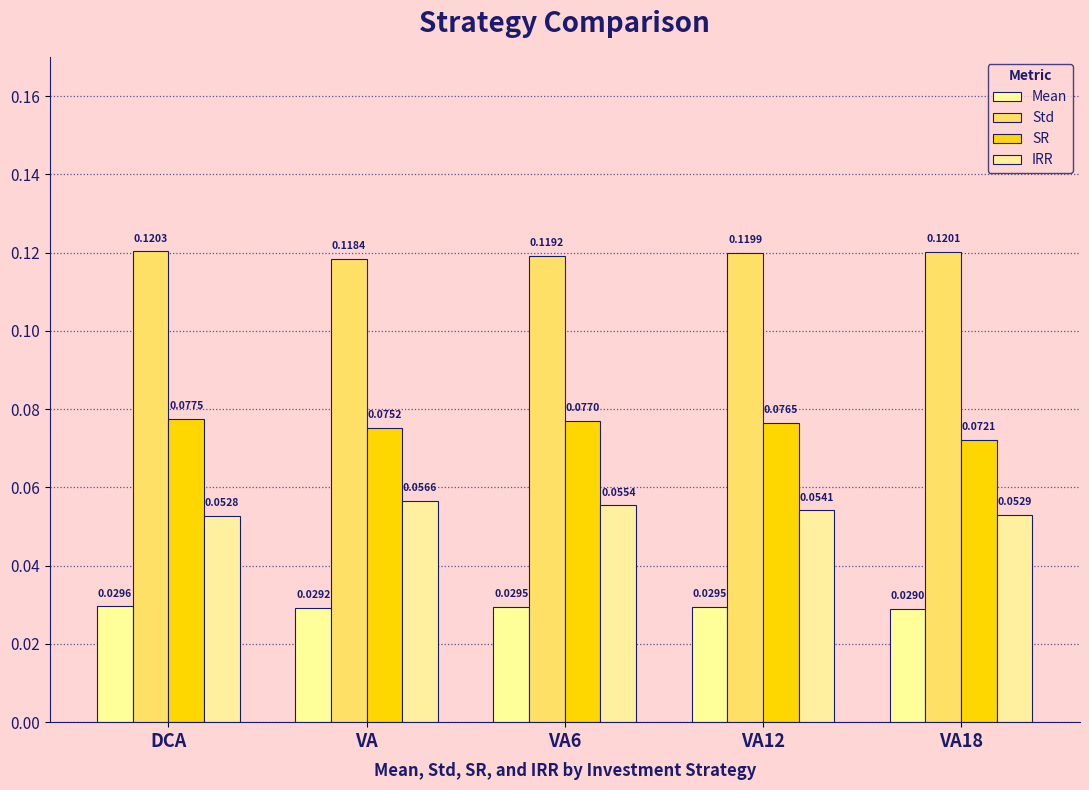

Rank the series by their maximum value, from lowest to highest.

Mean, IRR, SR, Std